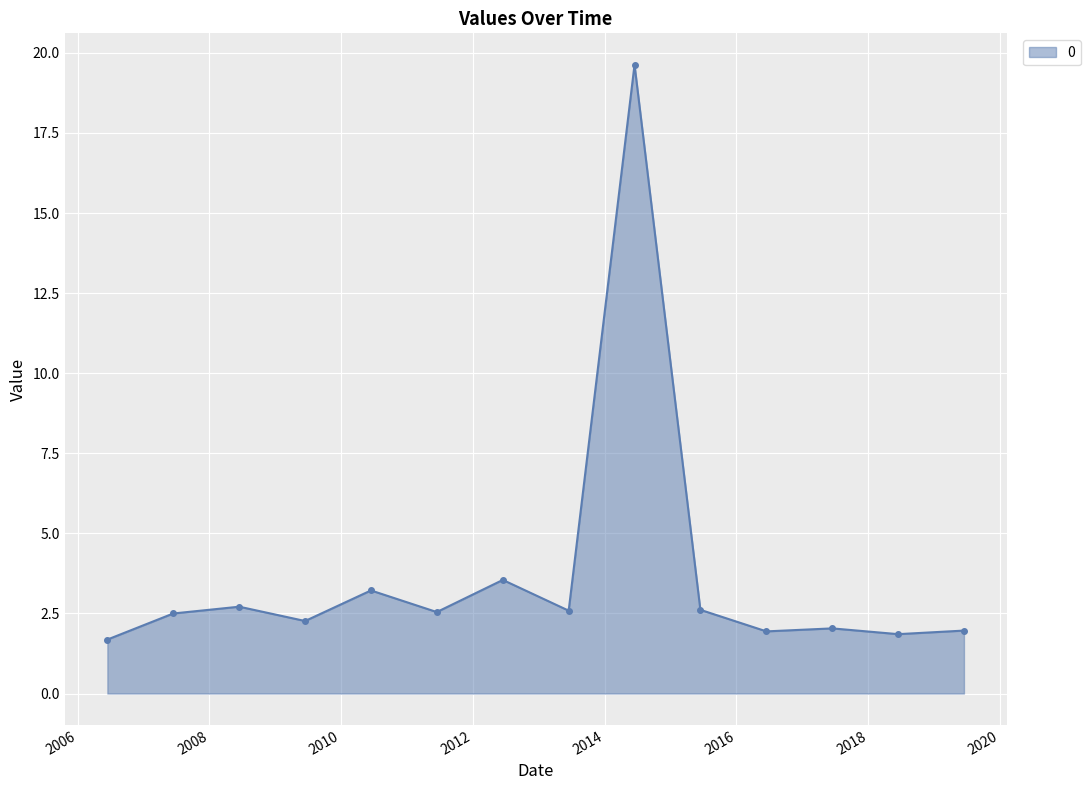

What is the difference between the maximum and minimum values?

17.9